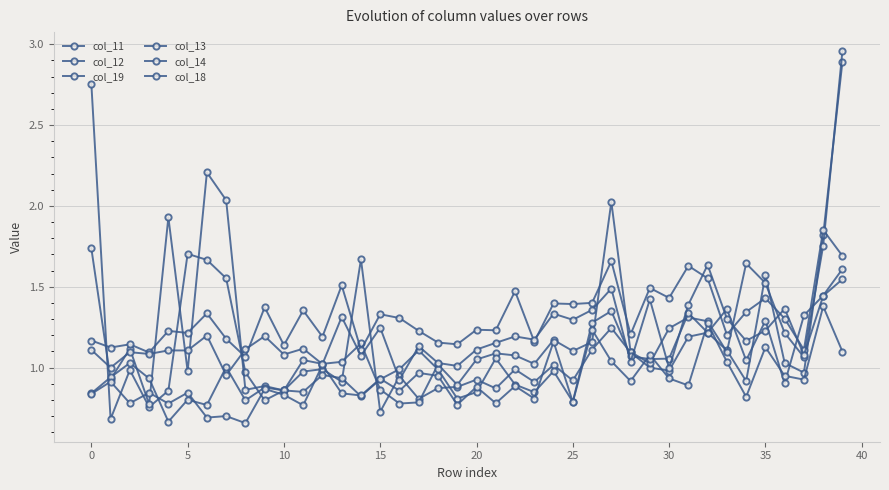

After their last crossing, which series has the higher values: col_12 or col_18?

col_12